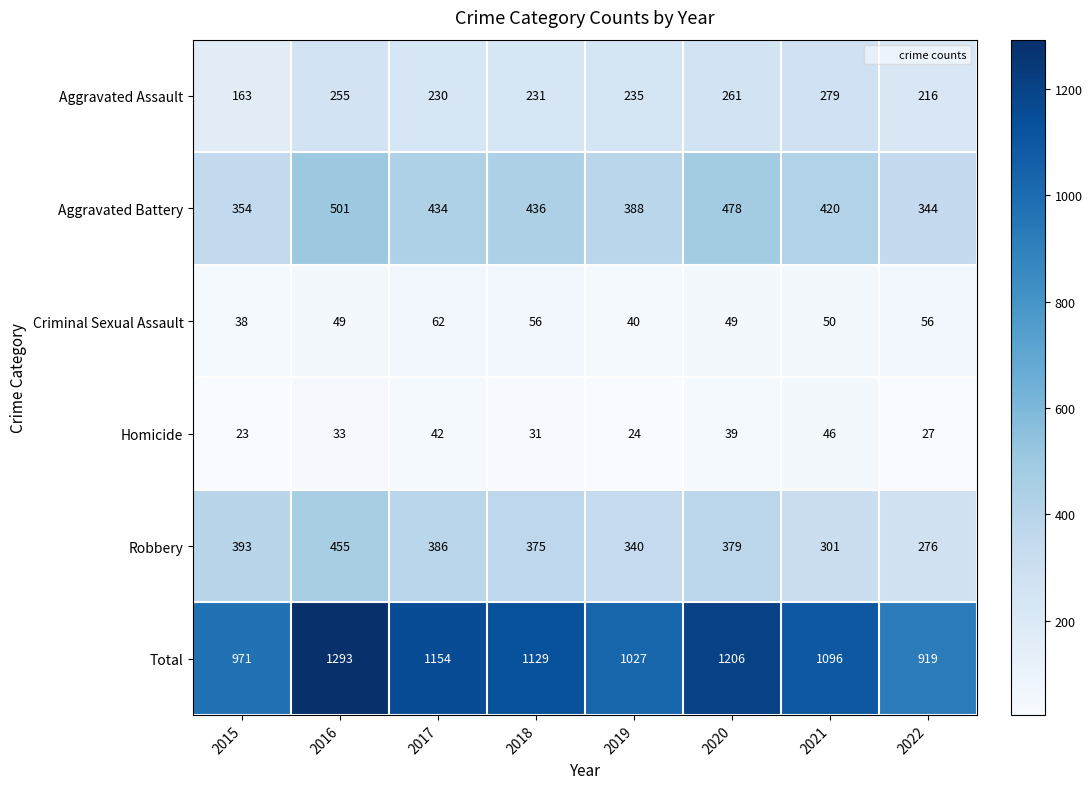

What is the smallest value displayed?

23